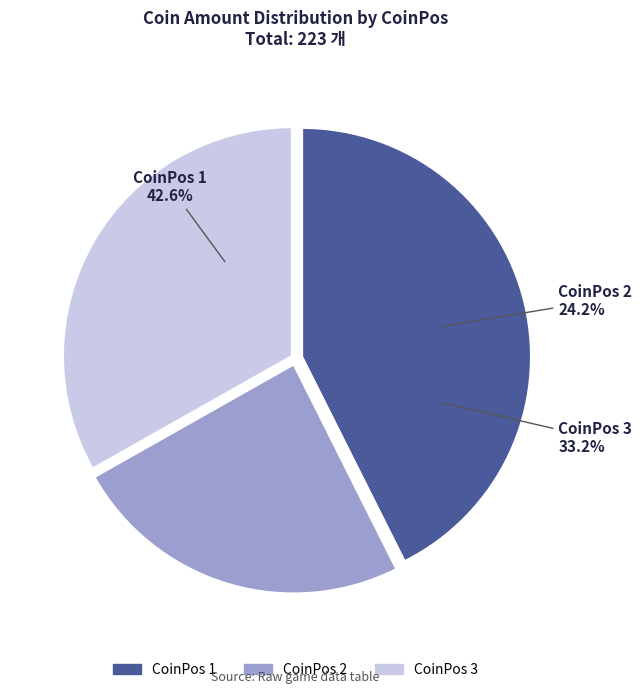

Is 24 the majority of the pie?

No